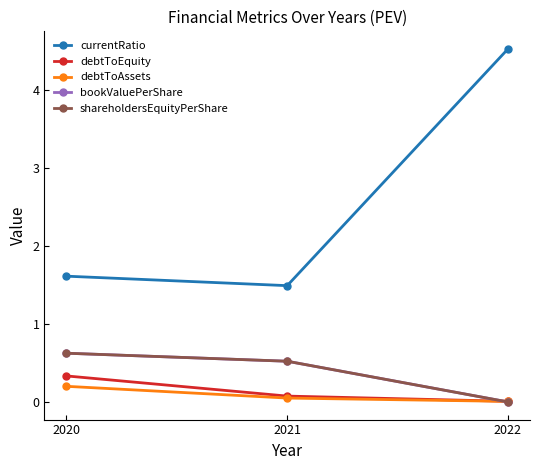

Which series has the largest total across all categories?

currentRatio